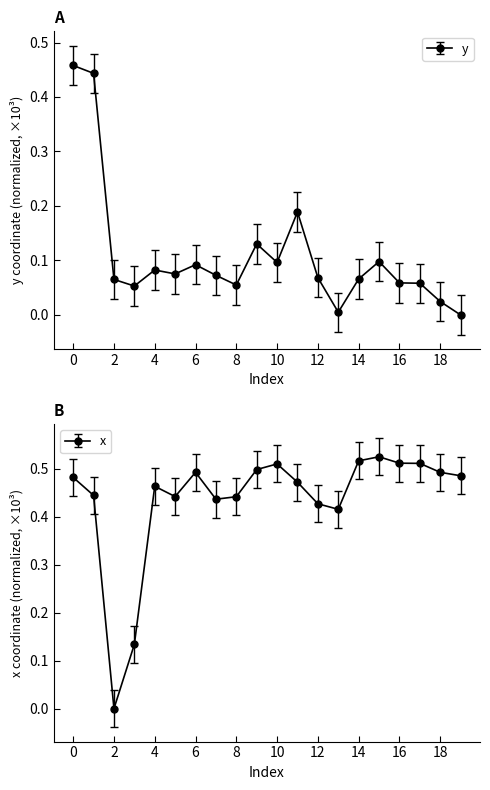

What is the value of the y point at the 8th from the left?

0.1